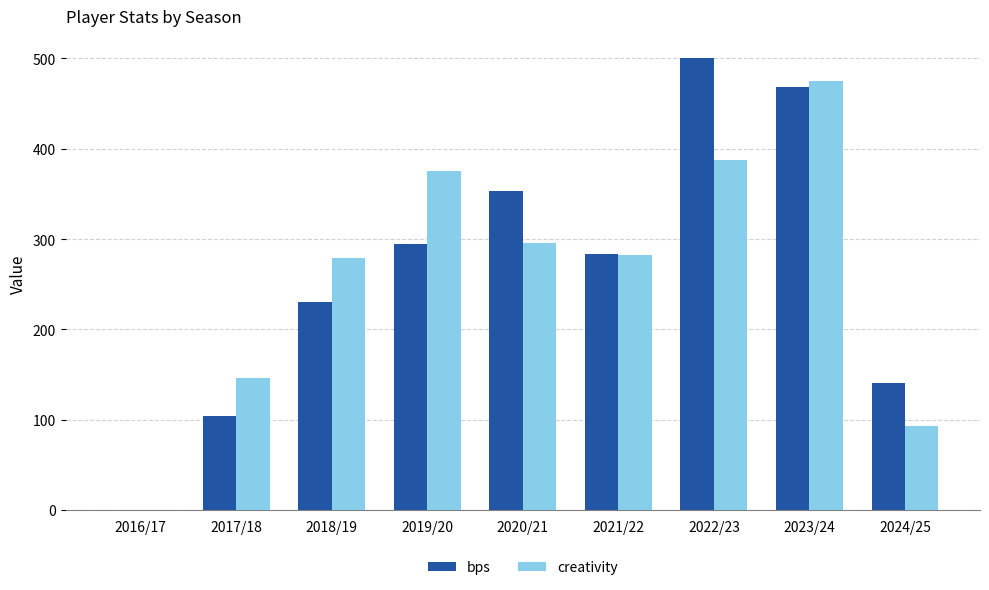

At which category is the sum across all series the highest?

2023/24